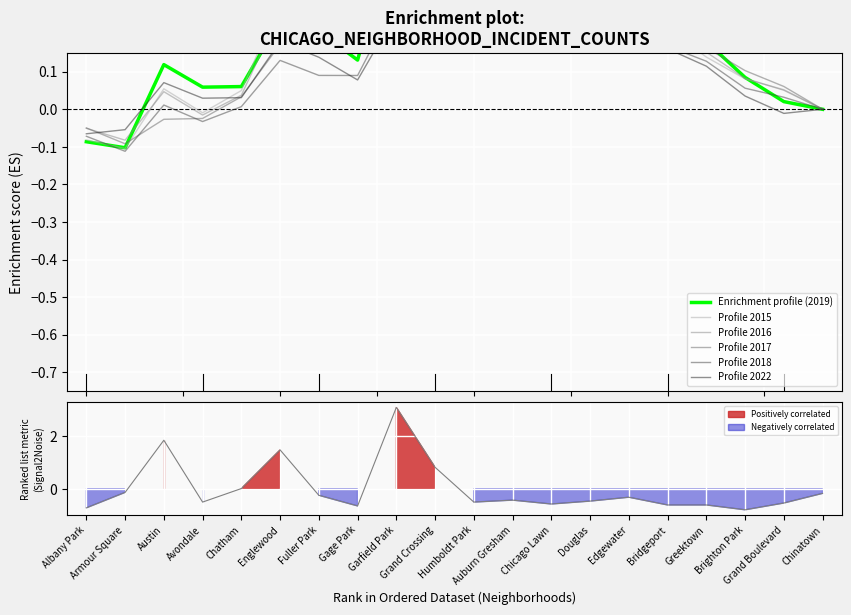

What are all the series names shown in the legend?

Enrichment profile (2019), Profile 2015, Profile 2016, Profile 2017, Profile 2018, Profile 2022